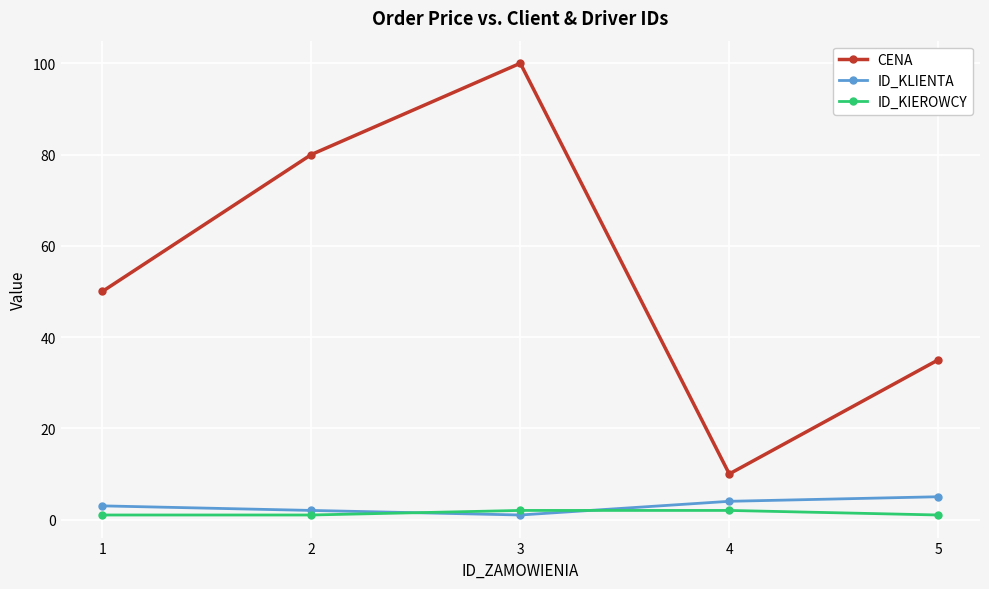

What is the value of the ID_KIEROWCY point at the 1st from the left?

1